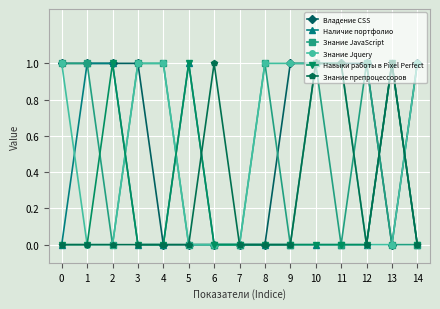

Where is the first local maximum for Навыки работы в Pixel Perfect?

2